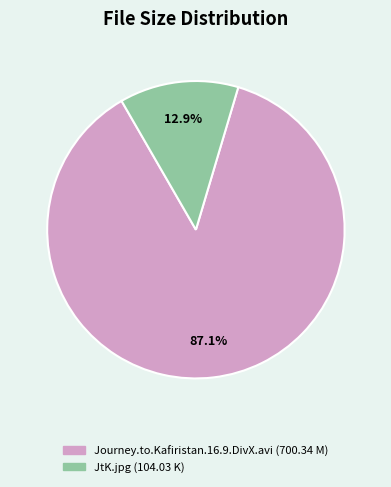

The JtK.jpg (104.03 K) slice represents 13% of the pie. True or false?

True